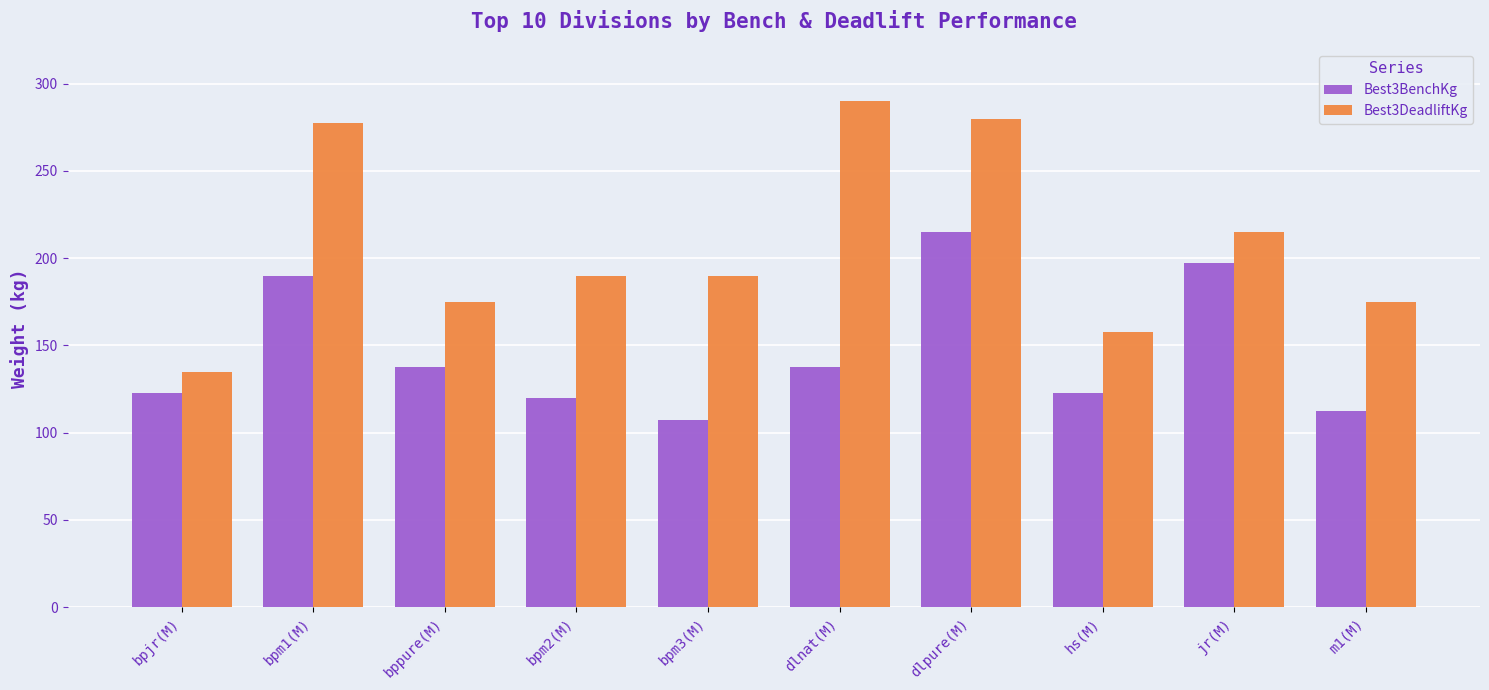

What position from the left is bpm2(M)?

4